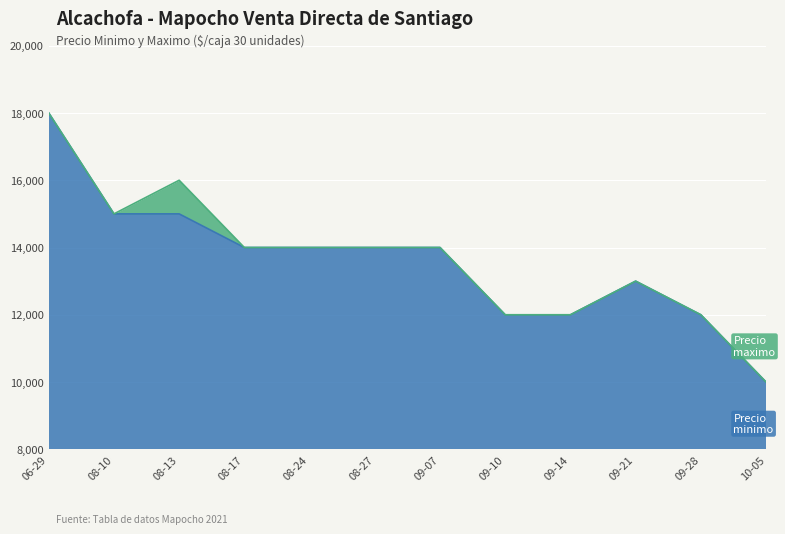

How many data points in Precio maximo are less than 14000?

5